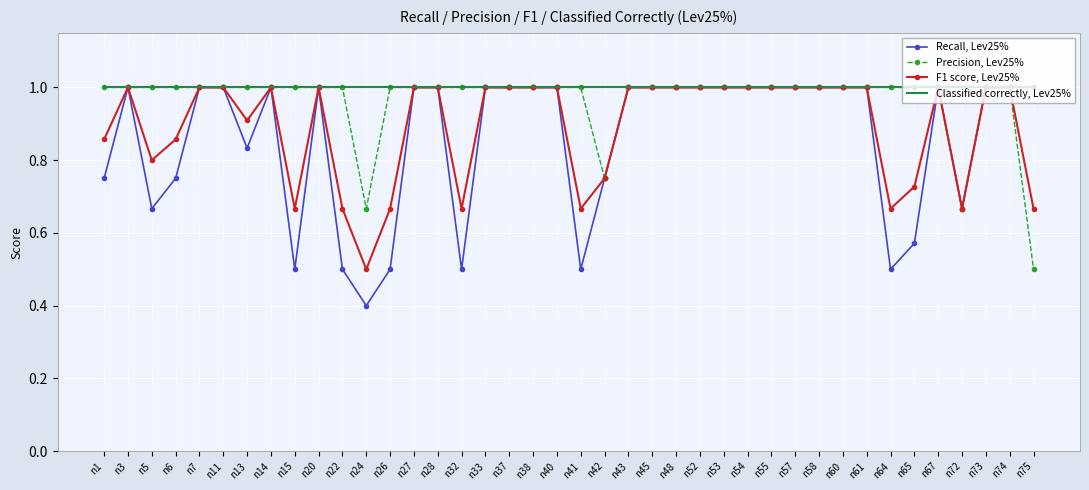

What are all the series names shown in the legend?

Recall, Lev25%, Precision, Lev25%, F1 score, Lev25%, Classified correctly, Lev25%